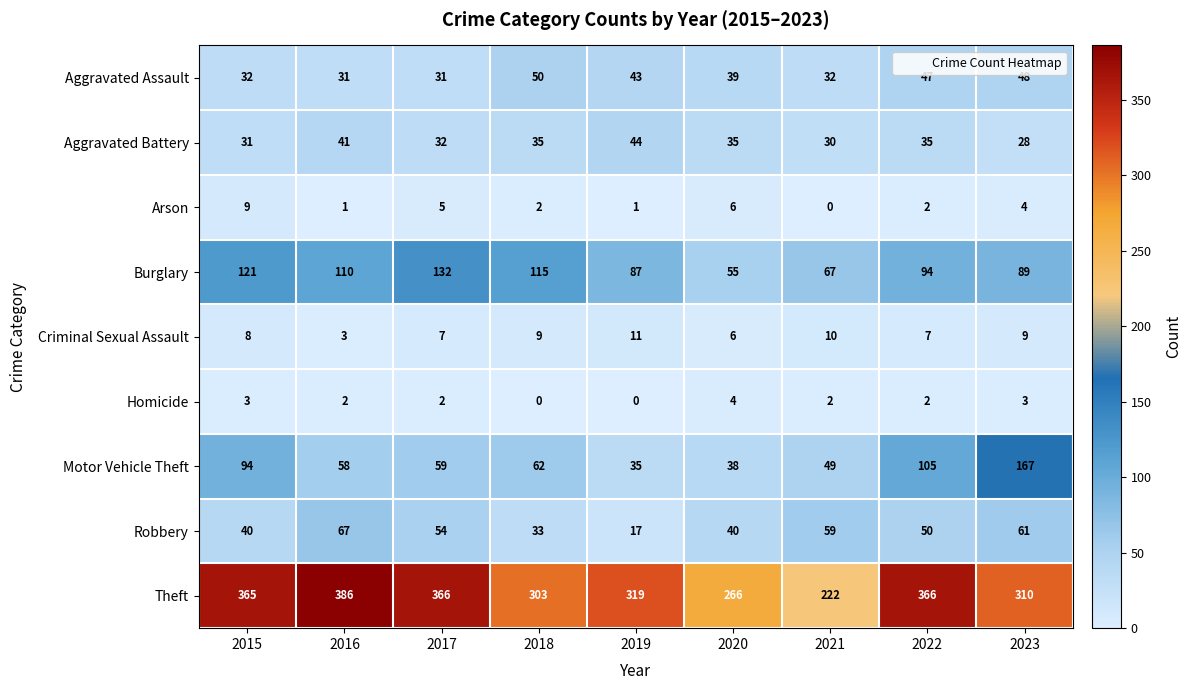

At how many categories does at least one series exceed 138?

9